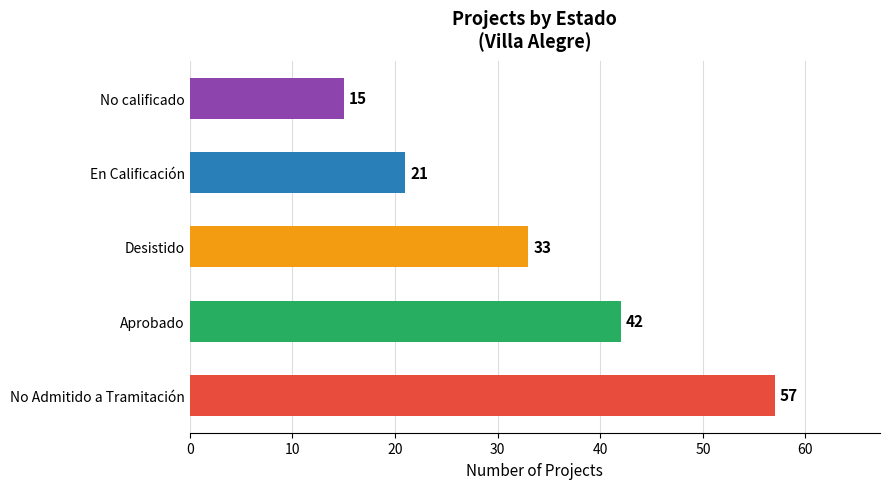

What is the sum of the values at En Calificación and Desistido?

54